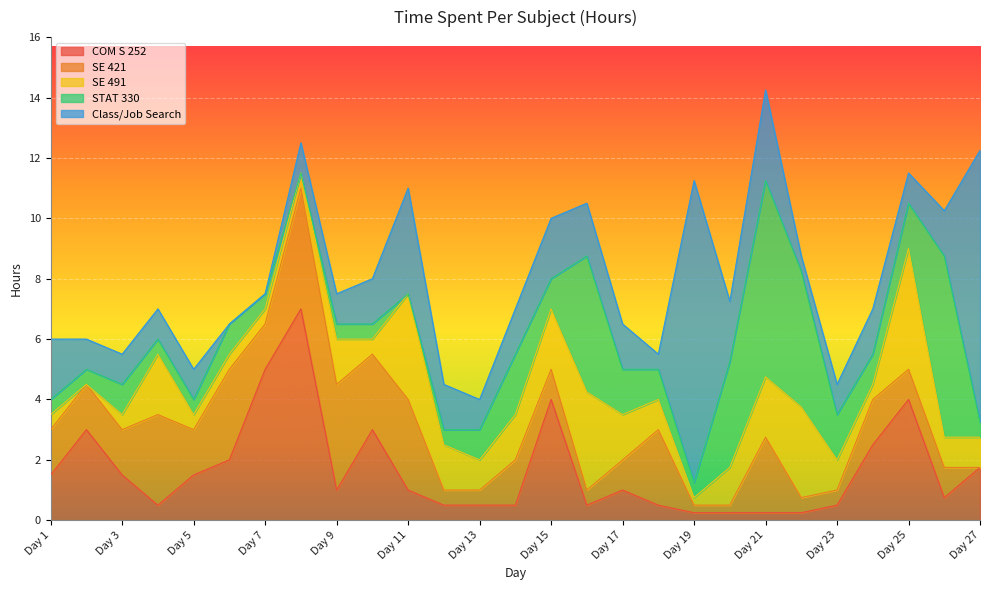

What are all the series names shown in the legend?

COM S 252, SE 421, SE 491, STAT 330, Class/Job Search